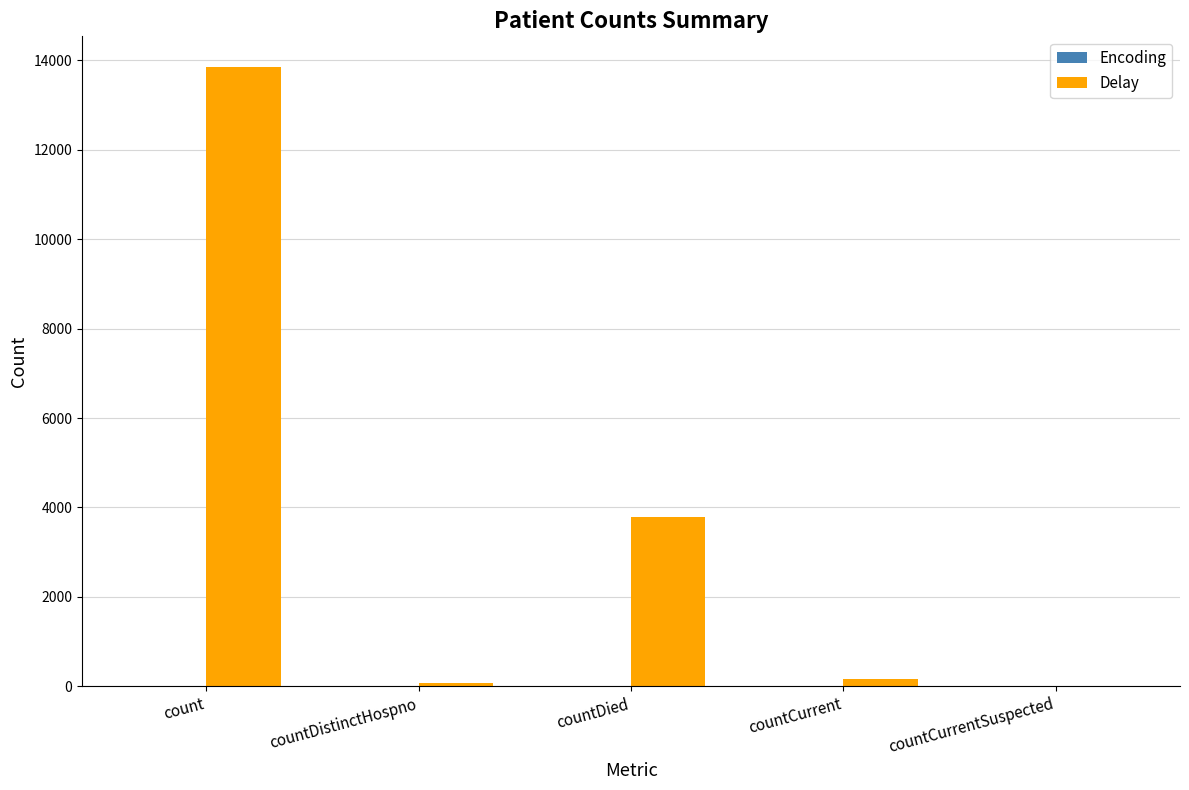

Where is the data nearest to the value 6922?

countDied